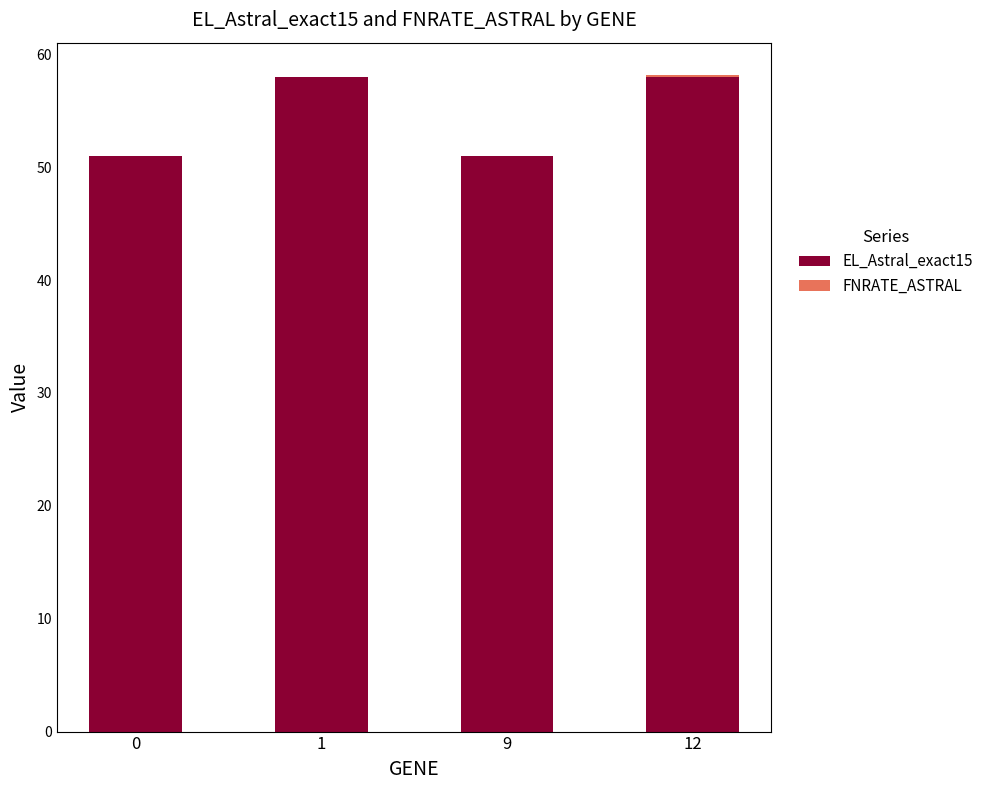

What is the total value across all series at 9?

51.0